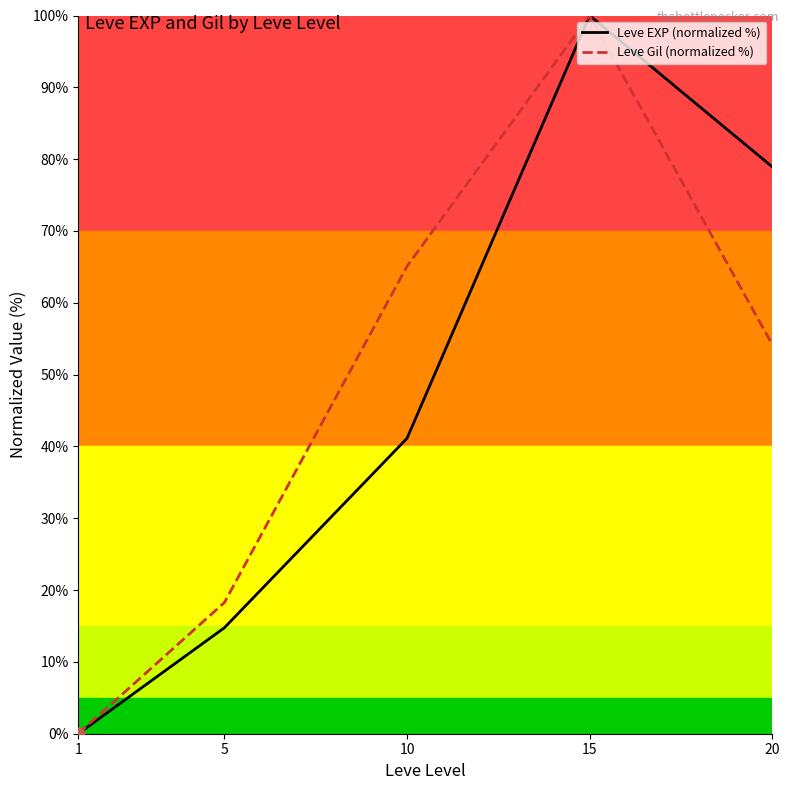

At how many categories does at least one series exceed 57?

3